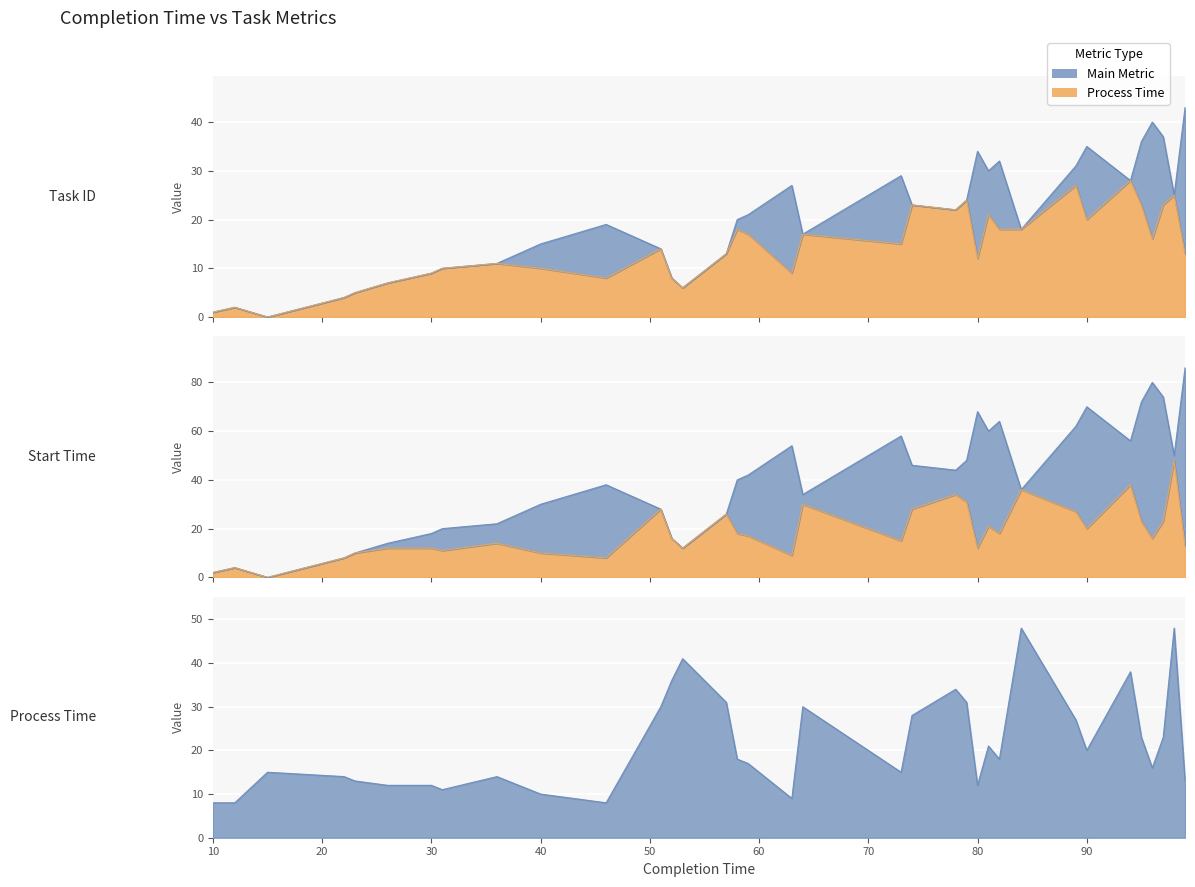

At how many categories does at least one series exceed 9?

33